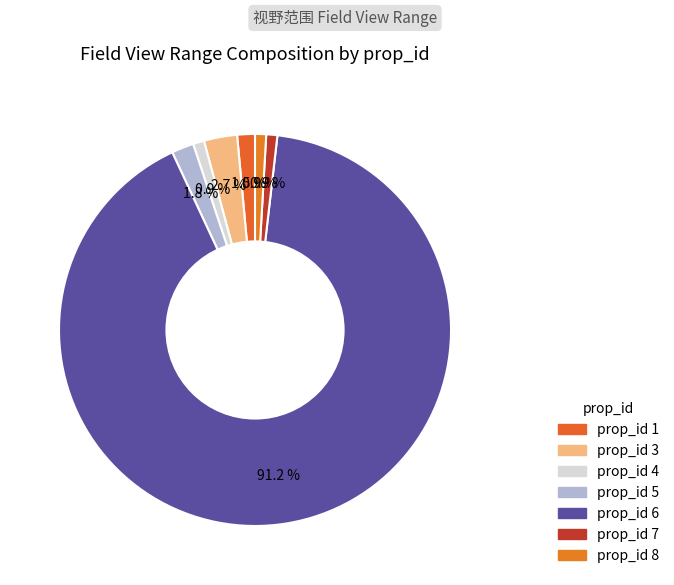

How many segments does this pie chart have?

7